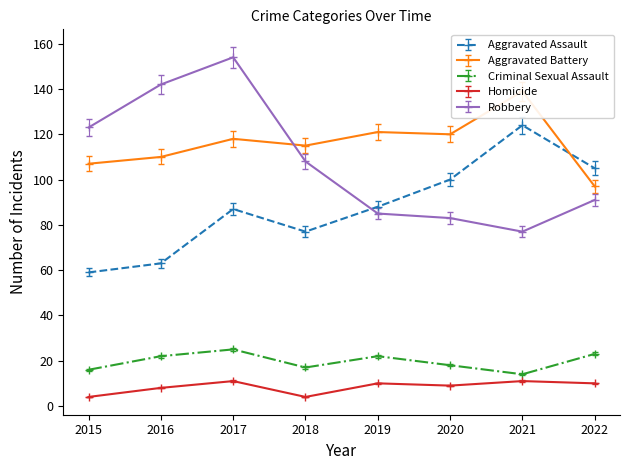

At 2018, list the series in order from largest to smallest.

Aggravated Battery, Robbery, Aggravated Assault, Criminal Sexual Assault, Homicide